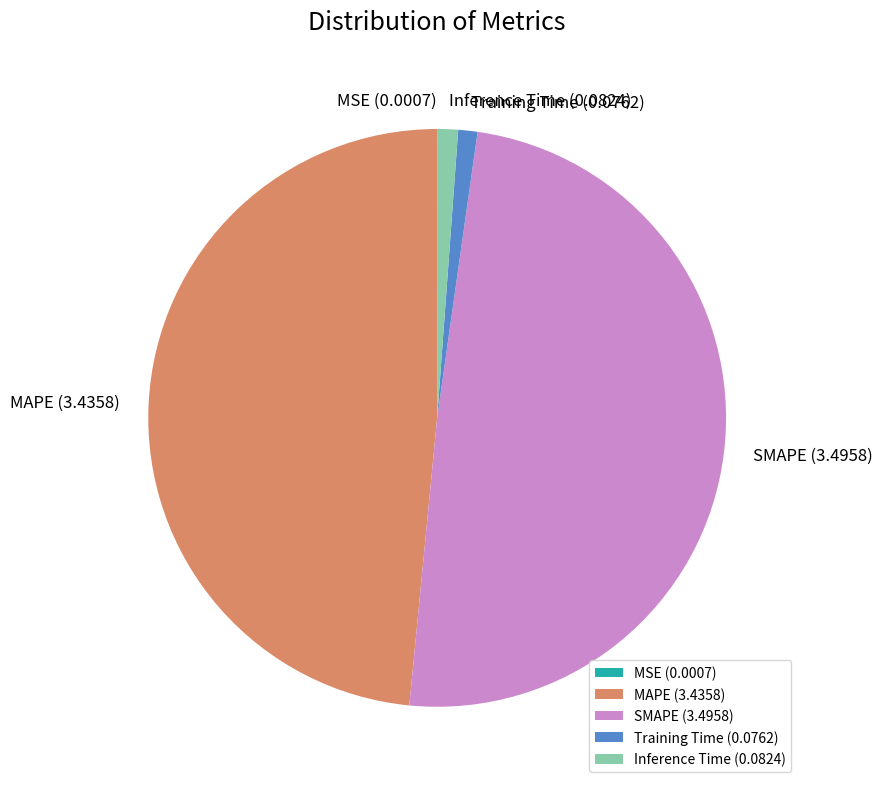

True or false: Inference Time accounts for 11% of the total.

False